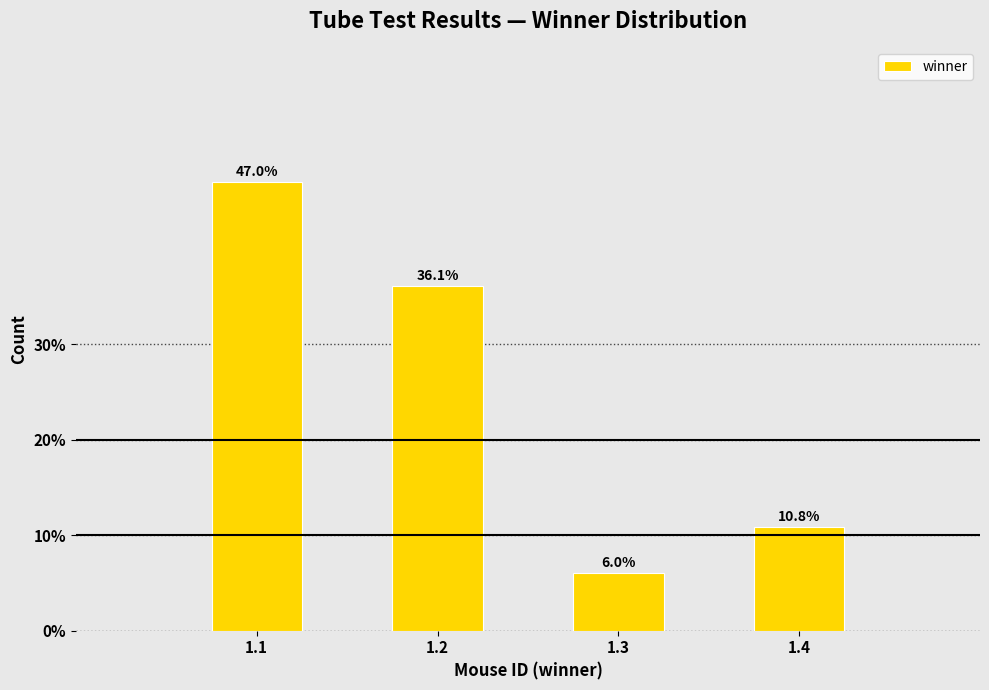

Reading left to right, list all the values displayed in this chart.

47.0	36.1	6.0	10.8